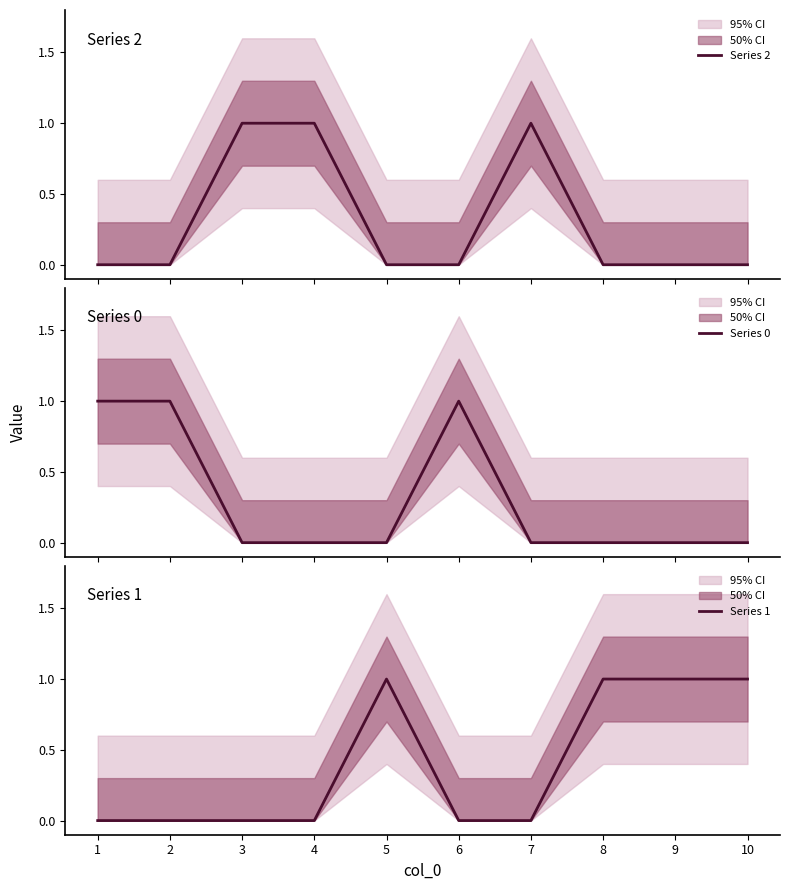

How many values in the Series 2 series exceed 0?

3